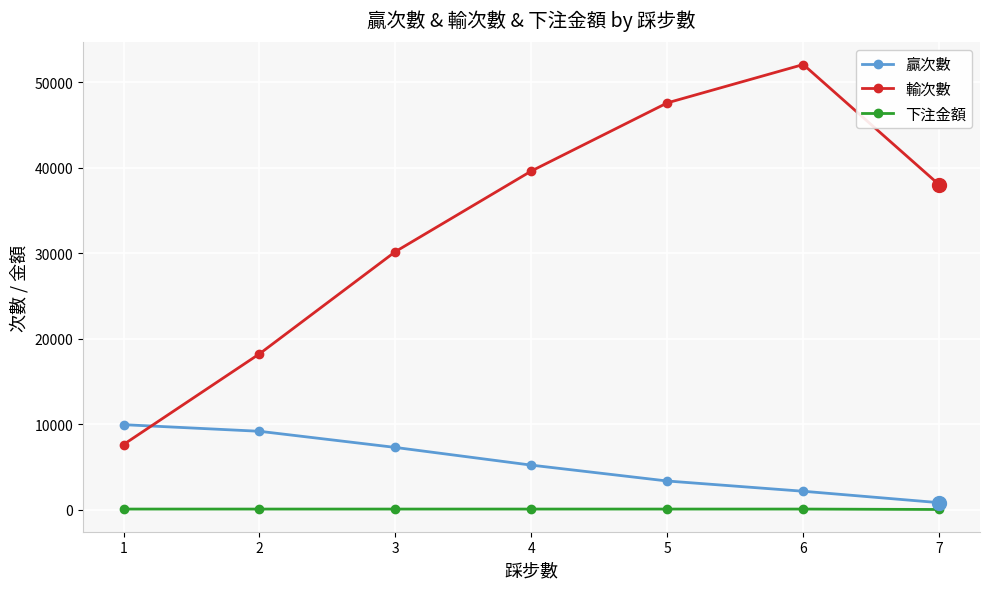

How many lines are shown in the chart?

3